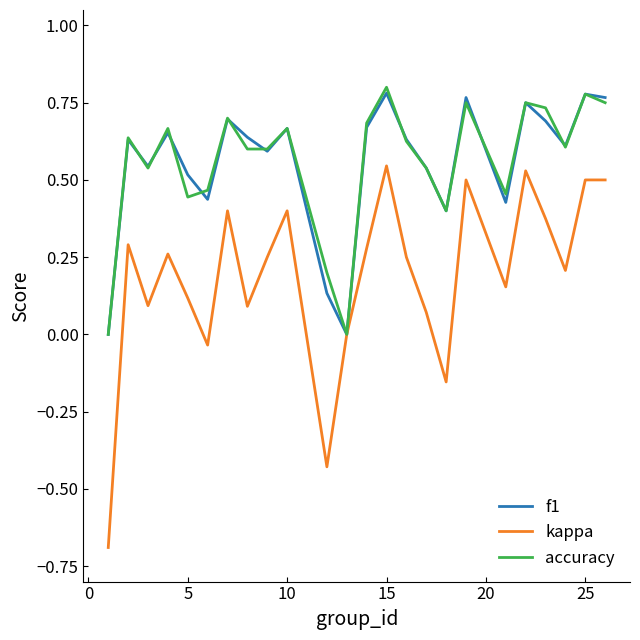

In accuracy, how many points are higher than both neighbors (excluding endpoints)?

8